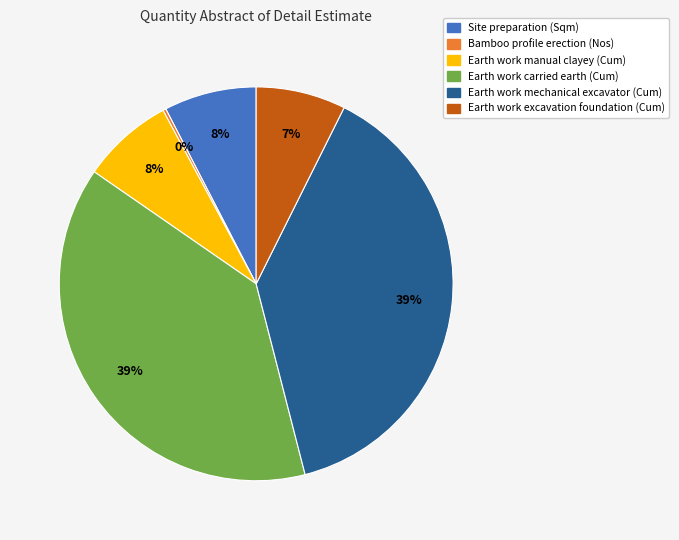

Combined, do Earth work manual clayey (Cum) and Site preparation (Sqm) account for over 50%?

No